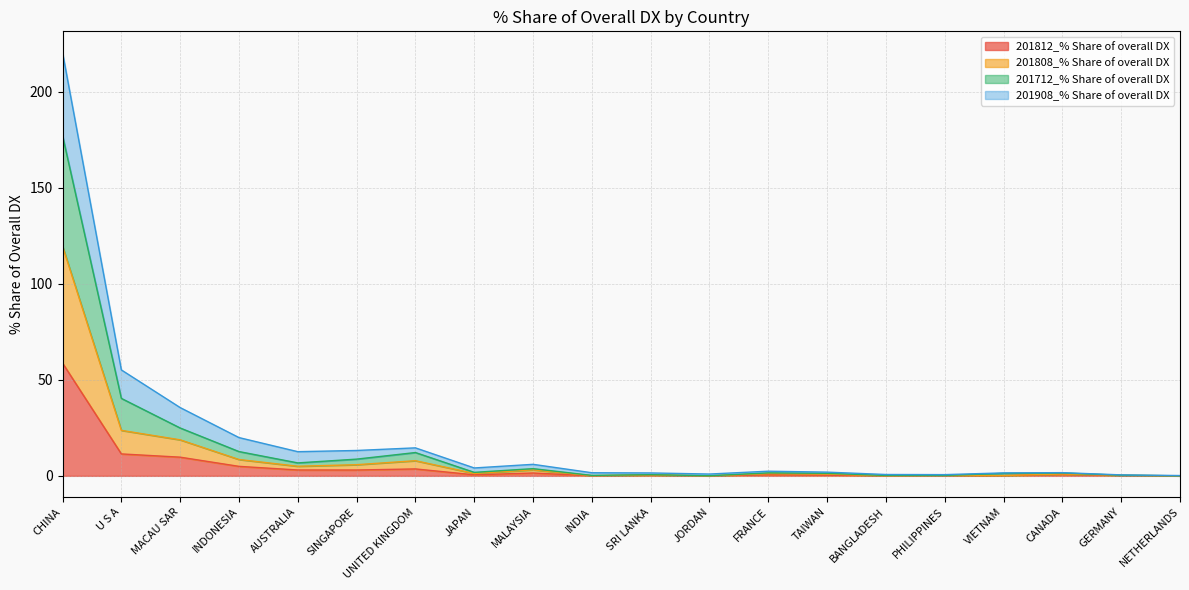

What are all the series names shown in the legend?

201812_% Share of overall DX, 201808_% Share of overall DX, 201712_% Share of overall DX, 201908_% Share of overall DX